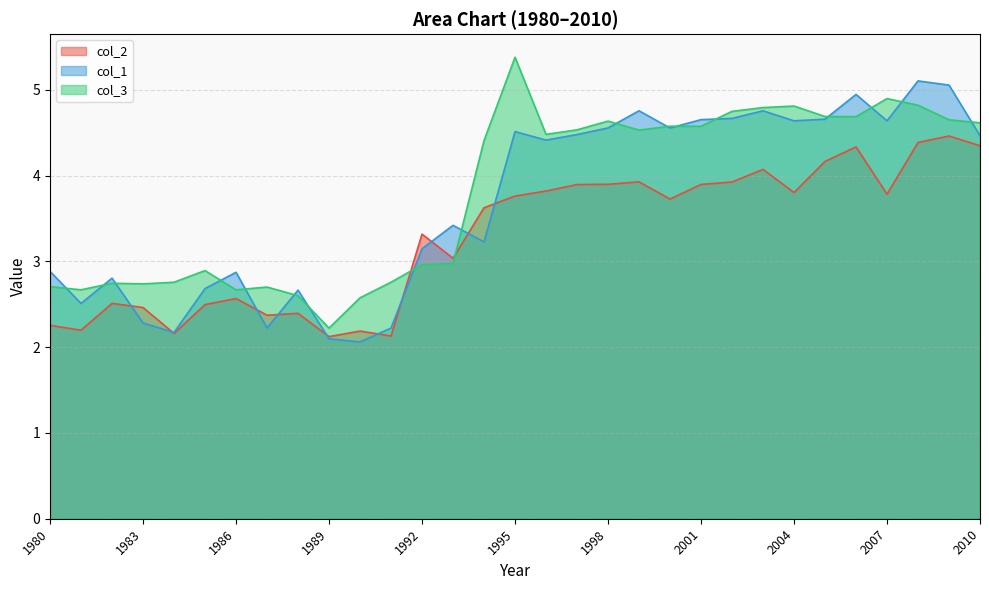

The value of col_1 at 2004 is 4.6. True or false?

True